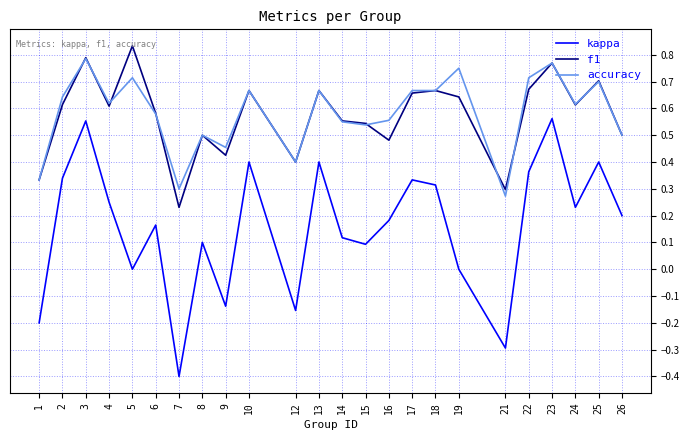

Where is the first local maximum for accuracy?

3